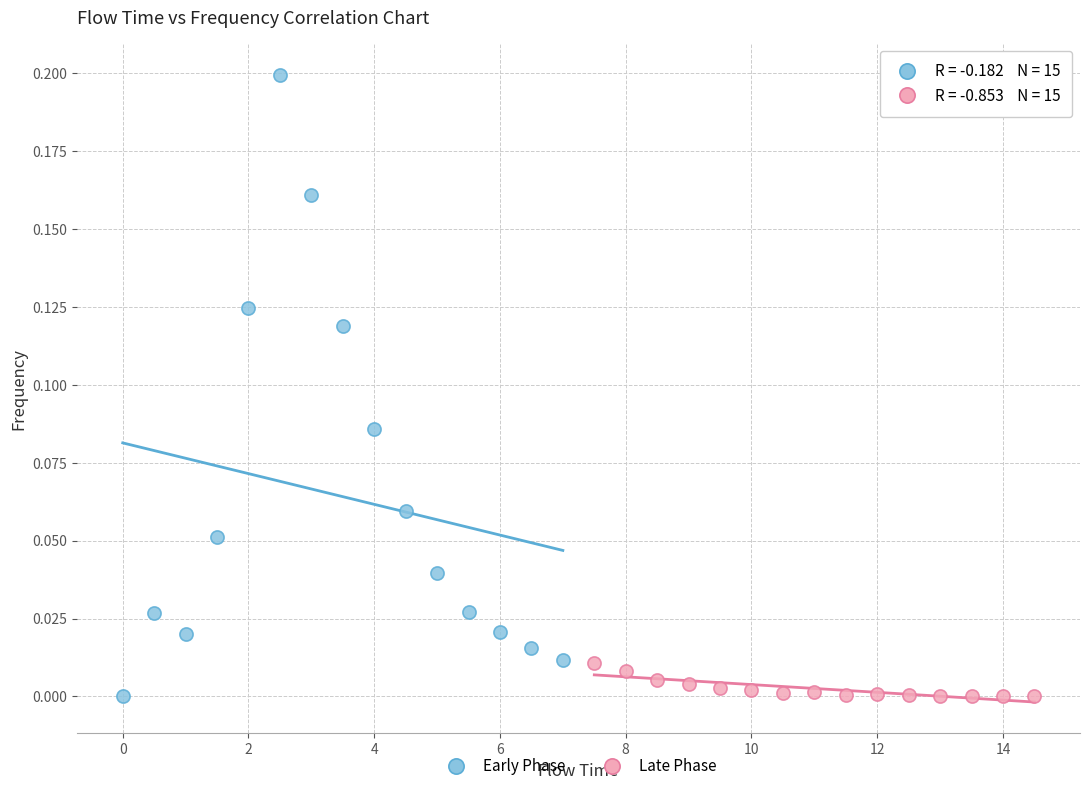

Which series contains the highest Y value?

Early Phase